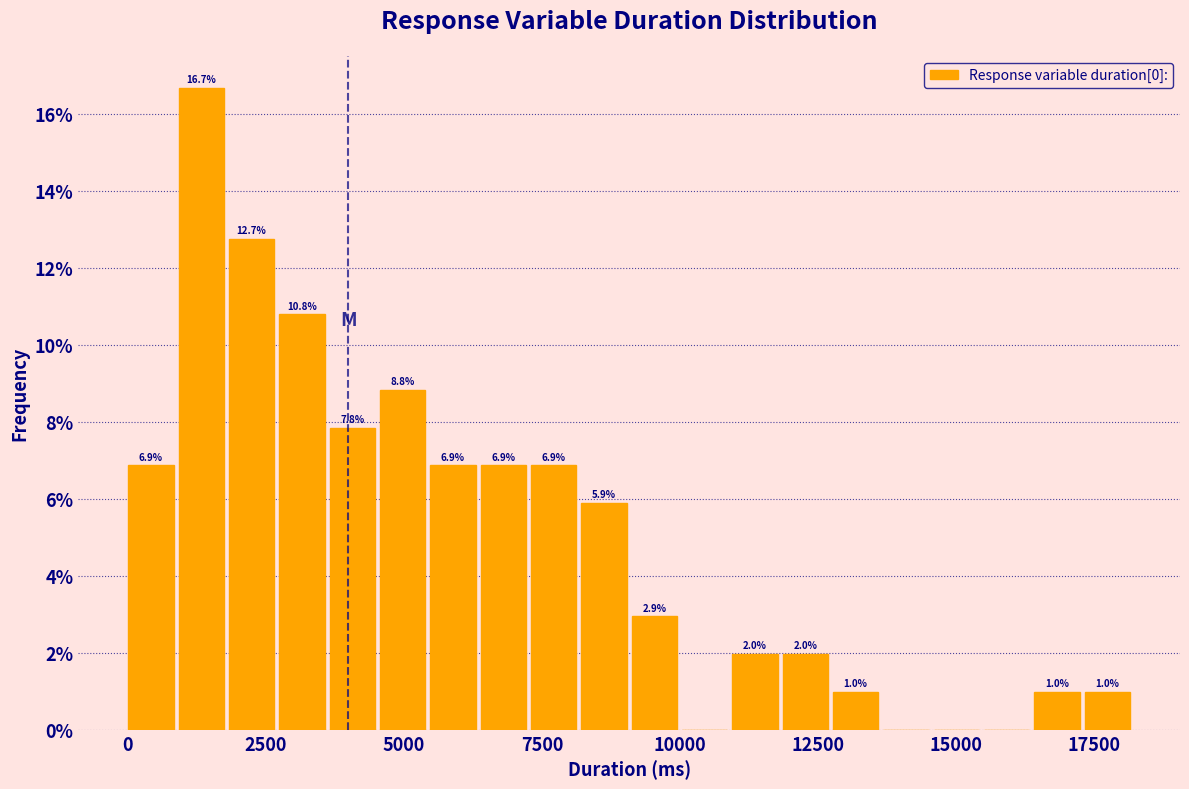

Around what value on the x-axis is the tallest bar? Give the approximate position of its centre, as read against the axis.

1500